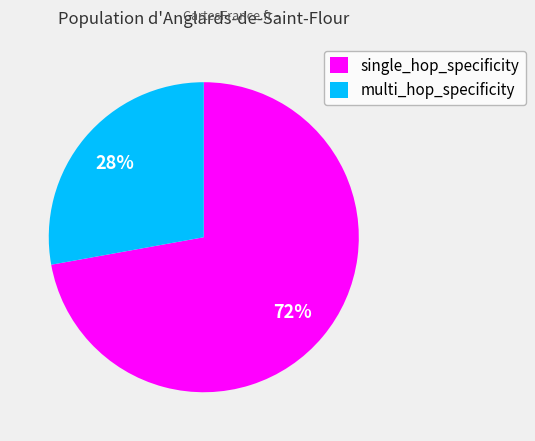

Do multi_hop_specificity and single_hop_specificity together represent more than half of the pie?

Yes